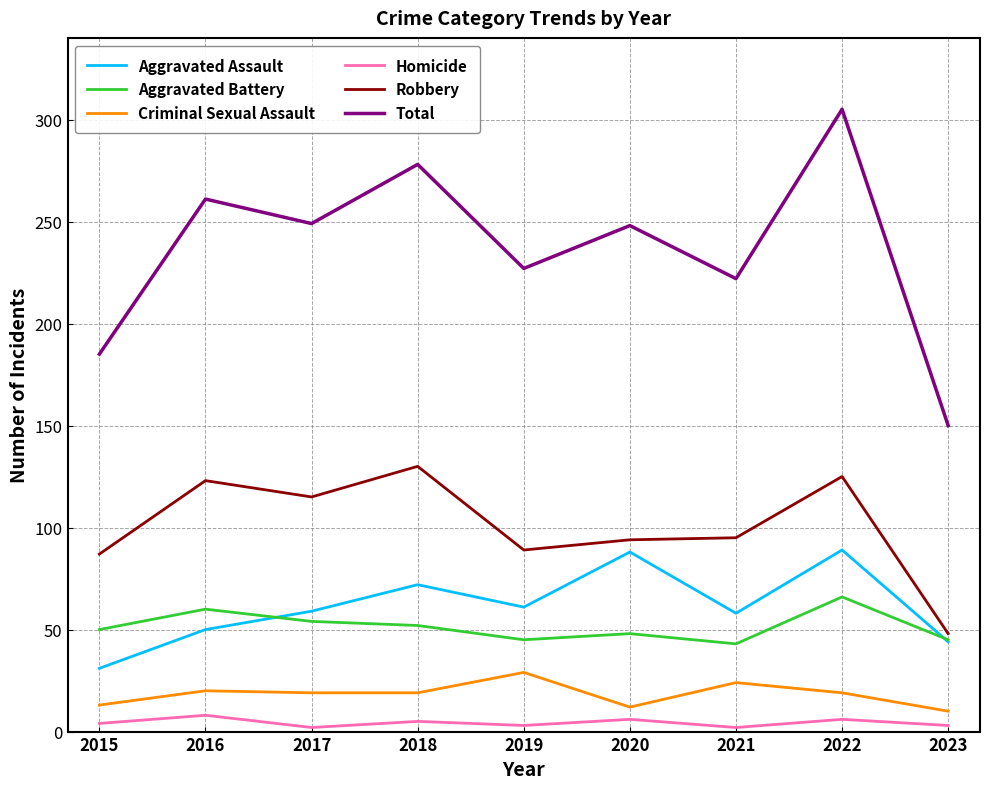

Rank the series by their maximum value, from highest to lowest.

Total, Robbery, Aggravated Assault, Aggravated Battery, Criminal Sexual Assault, Homicide